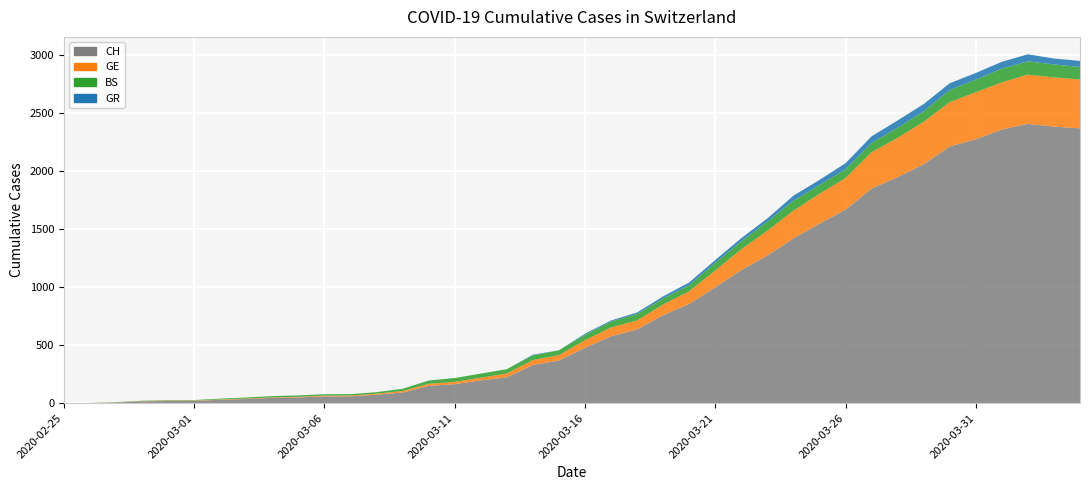

Reading right to left, transcribe all the data shown in this chart.

CH: 2370	2385	2409	2360	2276	2214	2061	1949	1851	1669	1548	1421	1273	1148	999	856	759	636	577	477	368	329	223	196	164	149	92	73	59	58	50	46	36	29	20	19	16	5	1	0
GE: 421	424	424	406	405	382	365	339	313	272	258	238	214	179	145	109	92	78	75	66	46	43	33	23	20	18	13	9	7	7	5	4	4	3	3	3	2	1	1	0
BS: 108	112	115	119	108	105	90	87	79	76	74	87	77	69	66	52	52	55	52	47	42	40	37	36	33	28	19	13	12	12	12	11	9	7	4	4	3	3	0	0
GR: 52	51	60	59	58	58	63	63	58	52	45	43	29	27	24	24	18	13	9	9	0	6	0	0	0	0	0	0	0	0	0	0	0	0	0	0	0	0	0	0